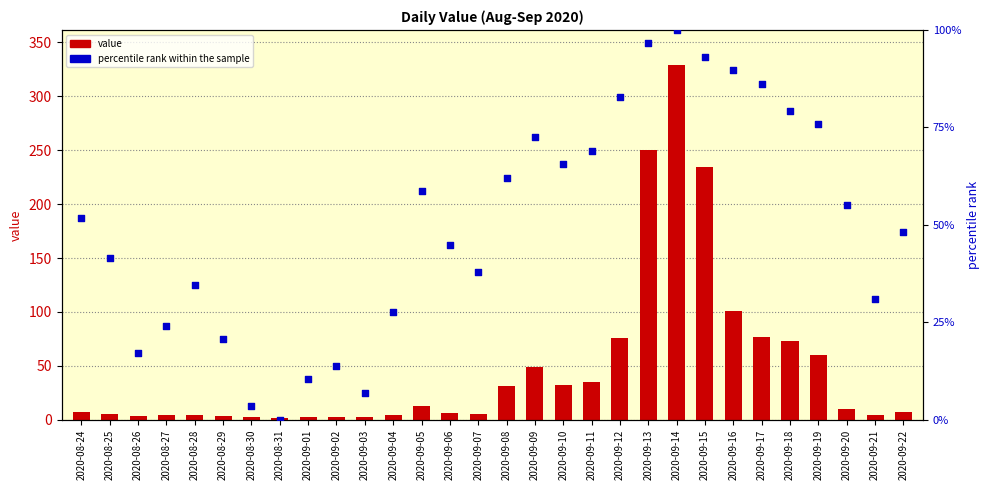

Which series has the largest total across all categories?

percentile rank within the sample